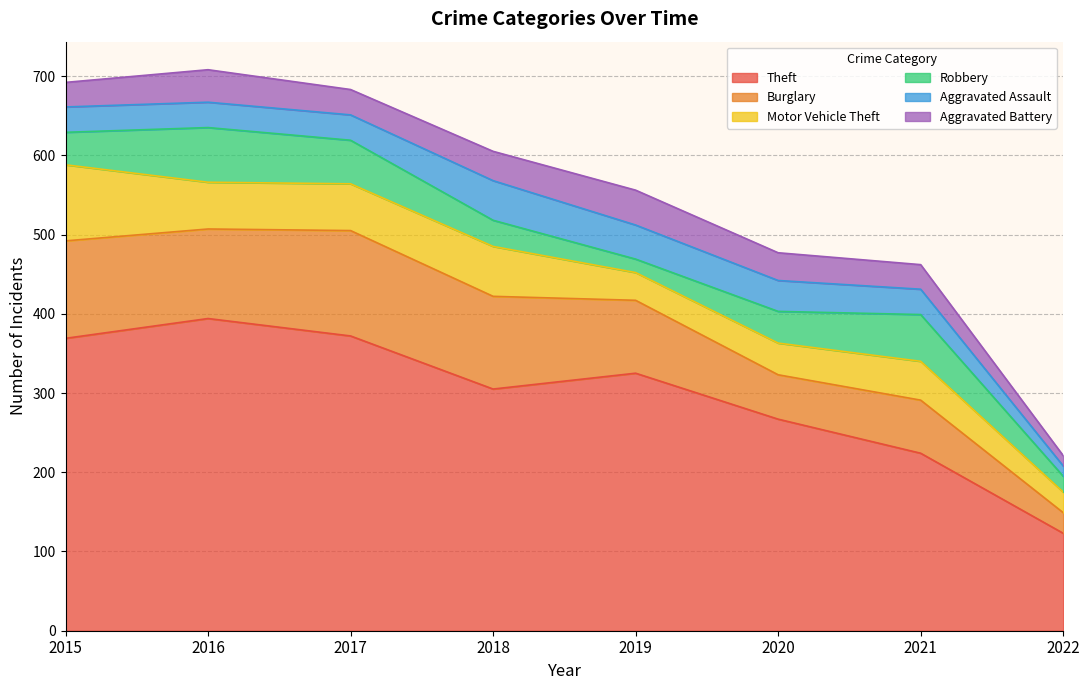

Which series has the largest range (max minus min)?

Theft